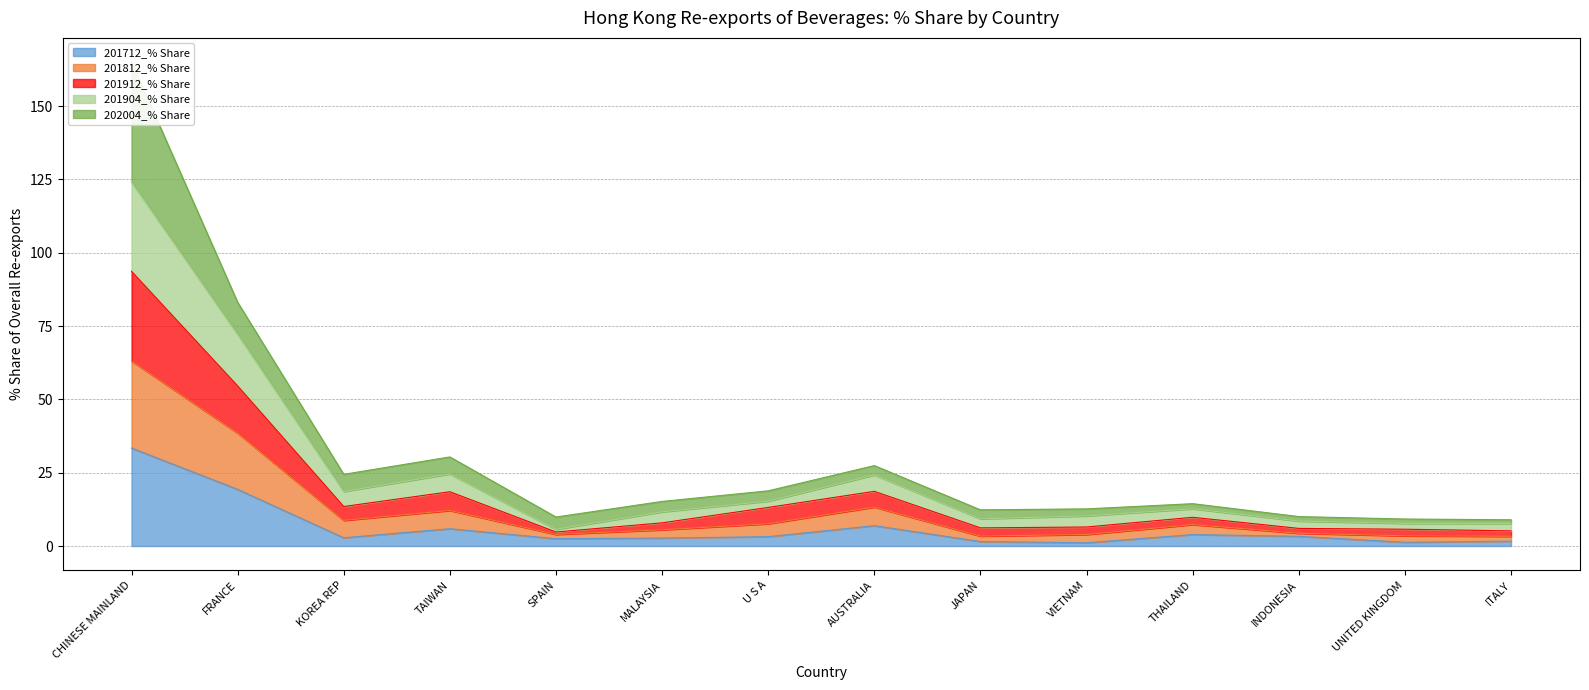

What is the highest value of the 201712_% Share series?

33.4